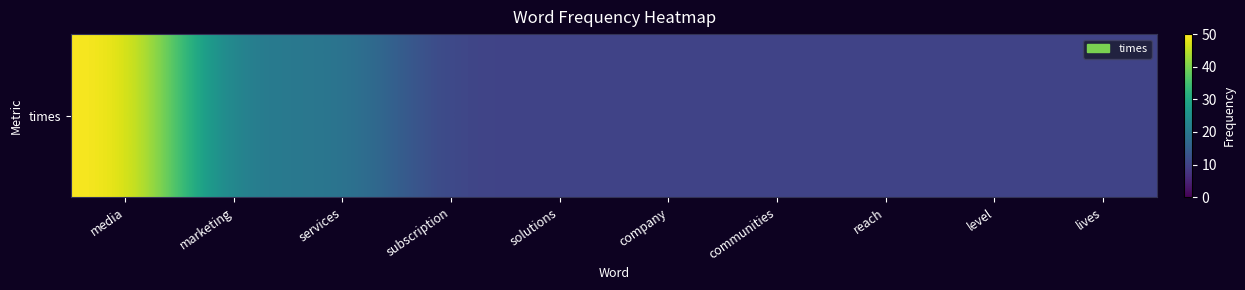

What is the maximum value shown in the chart?

50